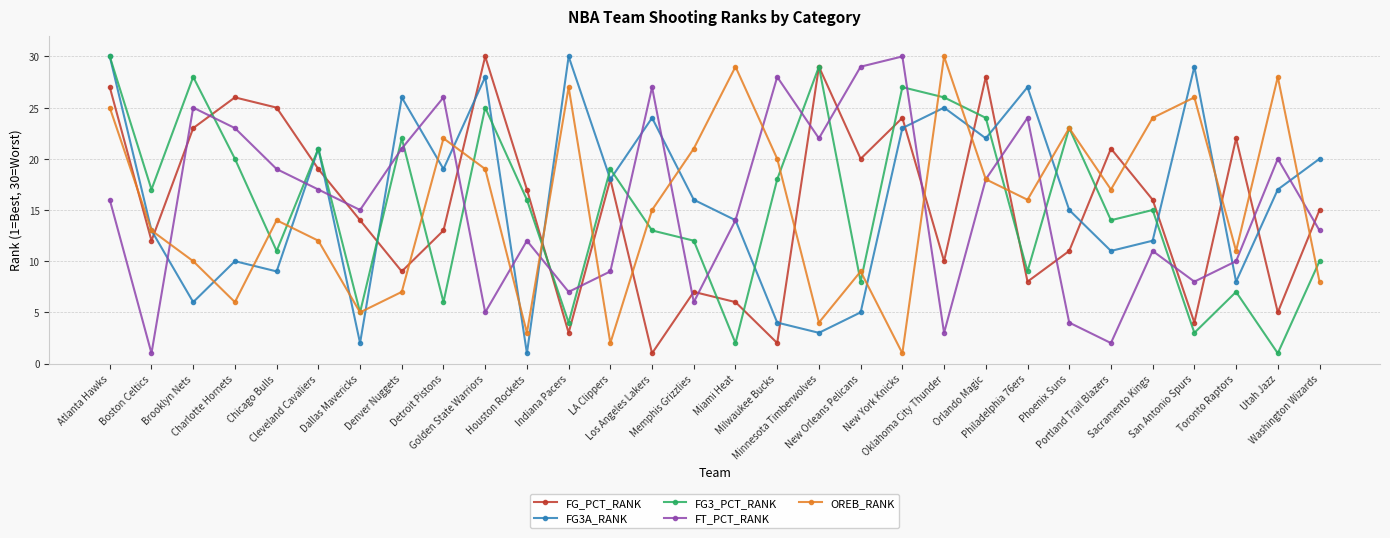

What is the label of the 27th point from the right?

Charlotte Hornets